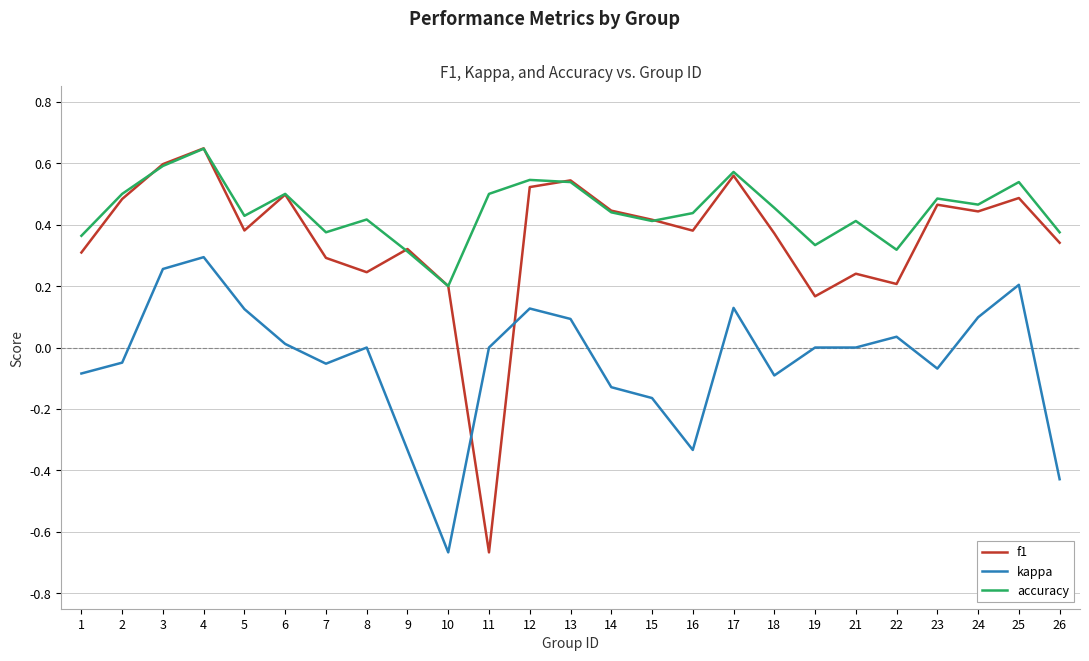

Rank the series at 8 from lowest to highest value.

kappa, f1, accuracy